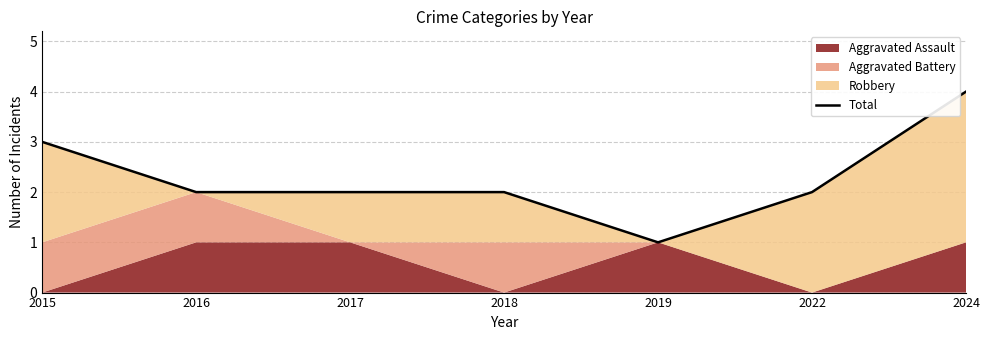

The value at 2019 is 1. True or false?

True